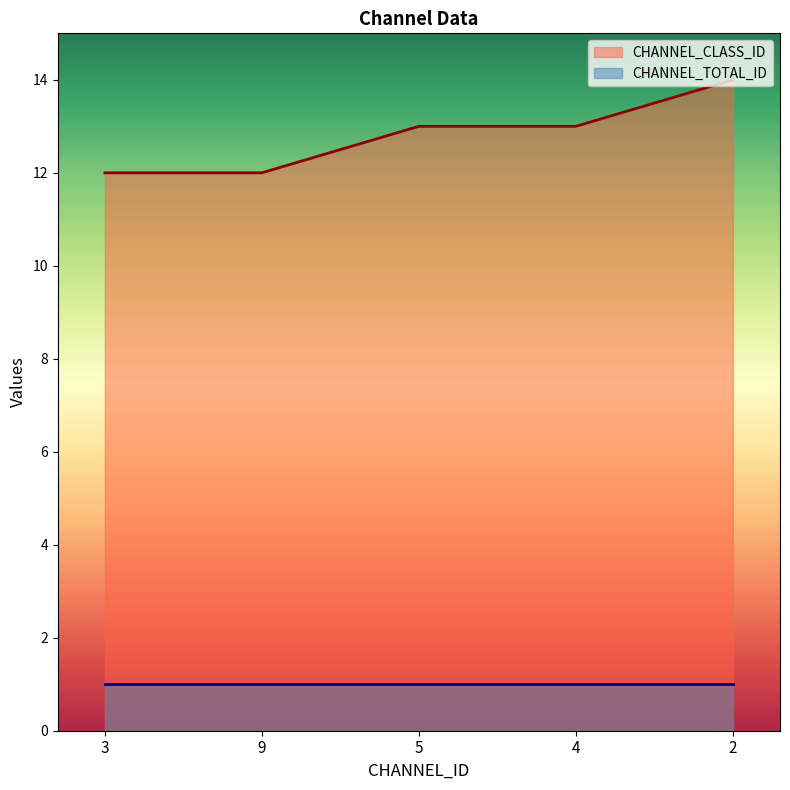

What value does the data have at 5?

13